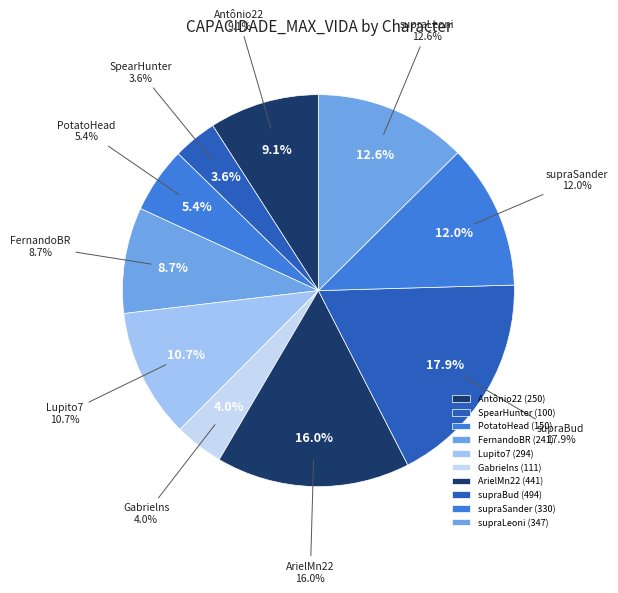

What percentage is the supraLeoni slice, to the nearest percent?

13%